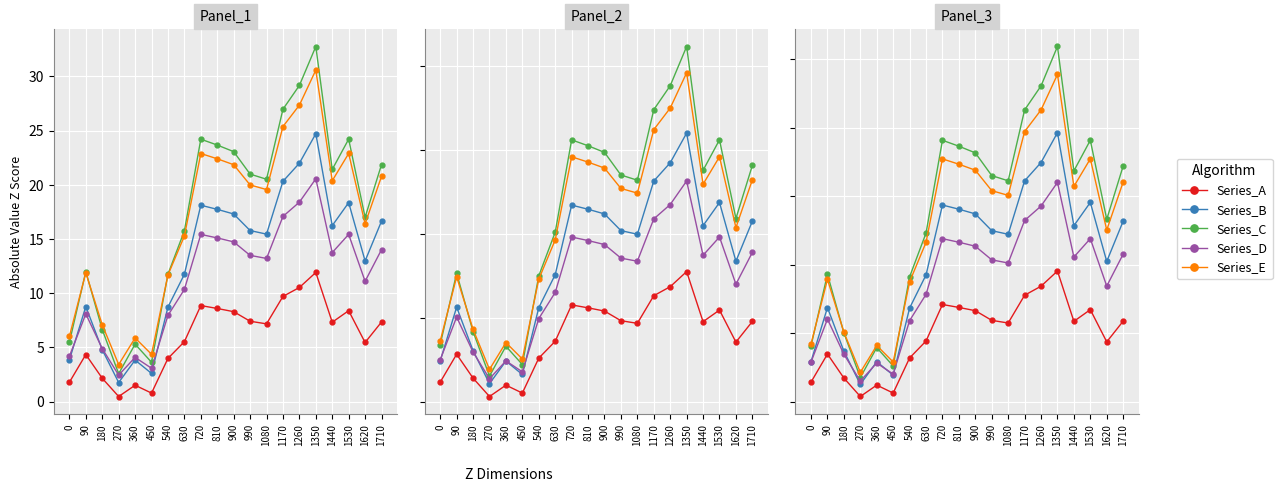

Which has a higher value, 360 or 990?

990